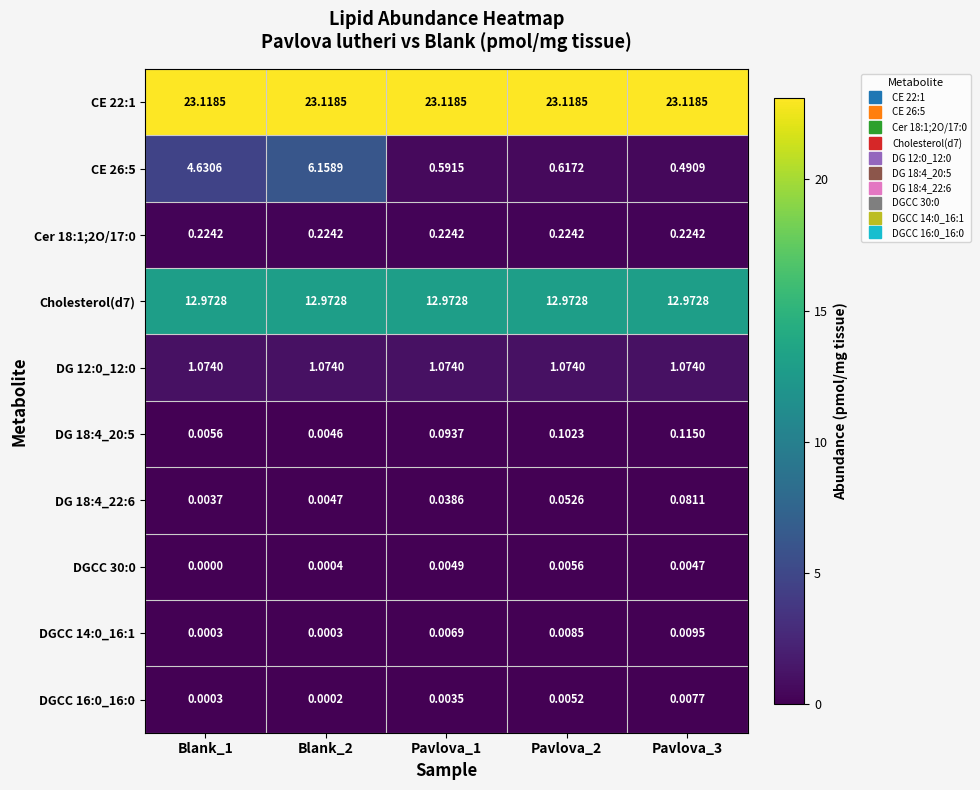

How many values in DGCC 30:0 are above zero?

4